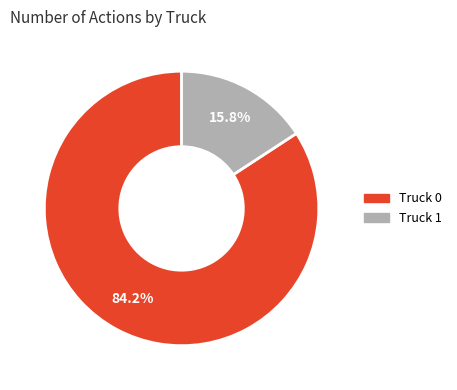

Between Truck 1 and Truck 0, which is larger?

Truck 0